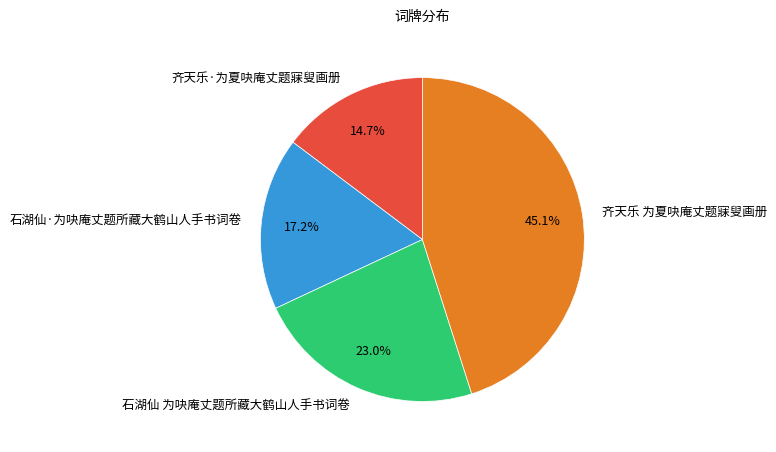

What portion of the pie excludes 石湖仙·为吷庵丈题所藏大鹤山人手书词卷?

82.8%